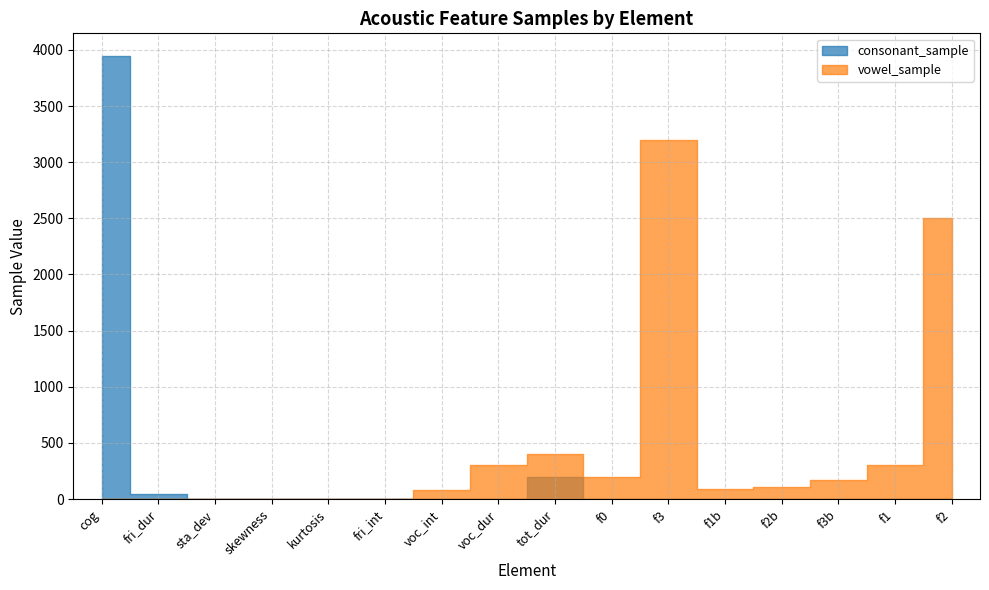

Count the number of categories in the chart.

16